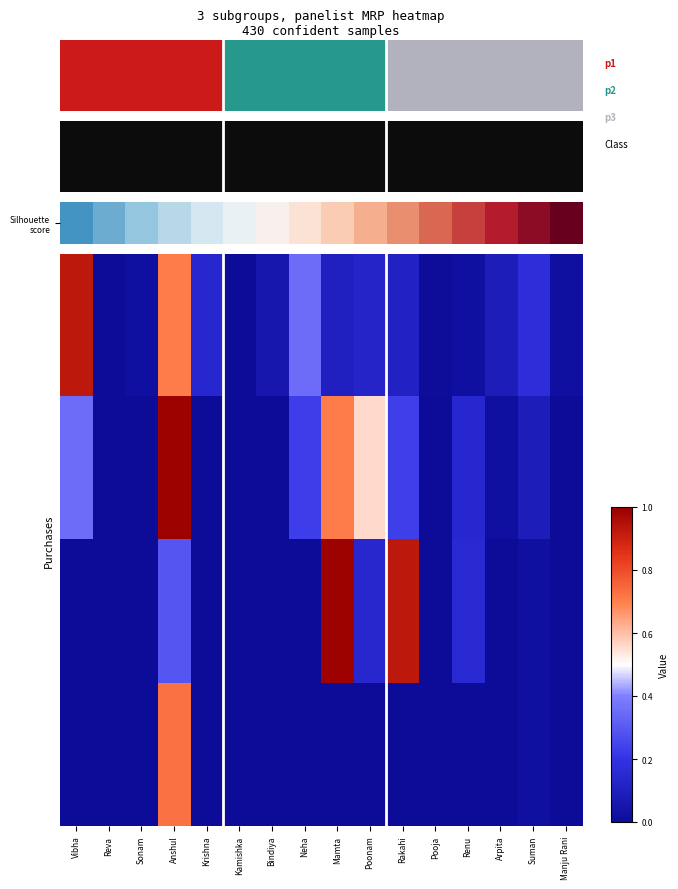

Between Krishna and Sonam, which is larger?

Krishna